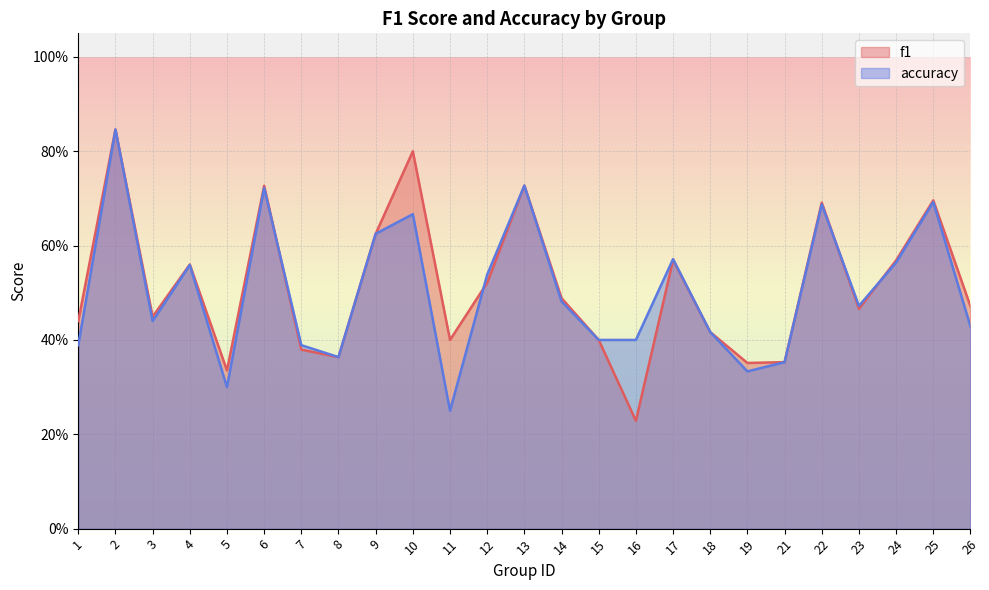

What are all the series names shown in the legend?

f1, accuracy